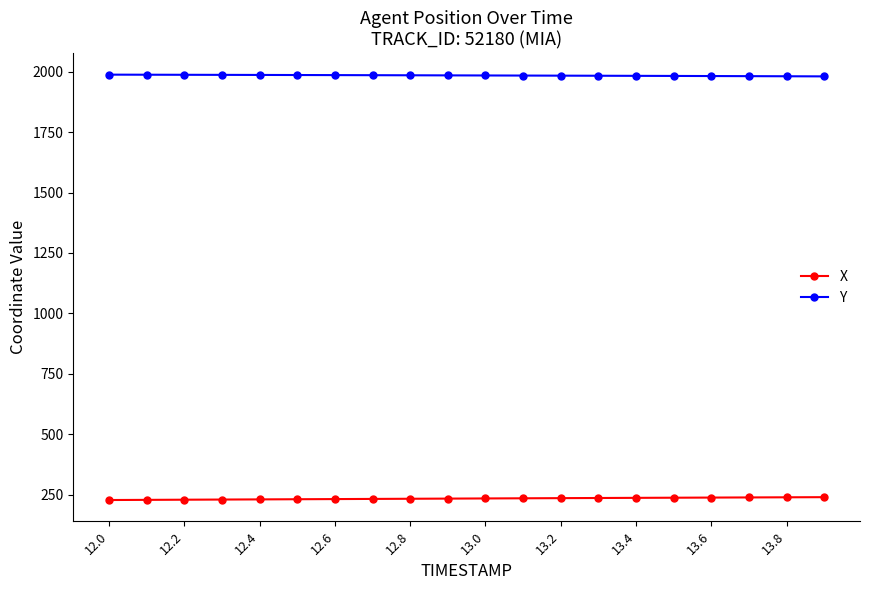

Rank the series by their average value, from lowest to highest.

X, Y